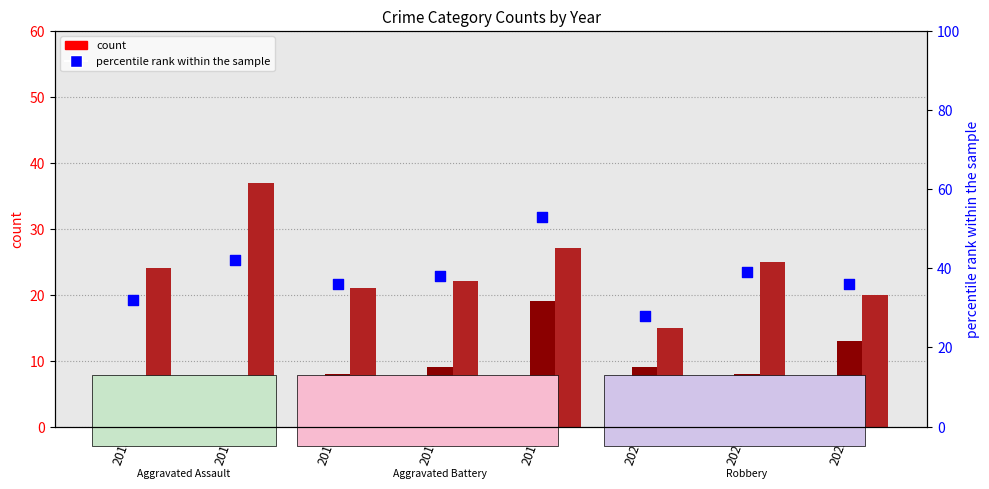

Which series has the largest total across all categories?

percentile rank within the sample